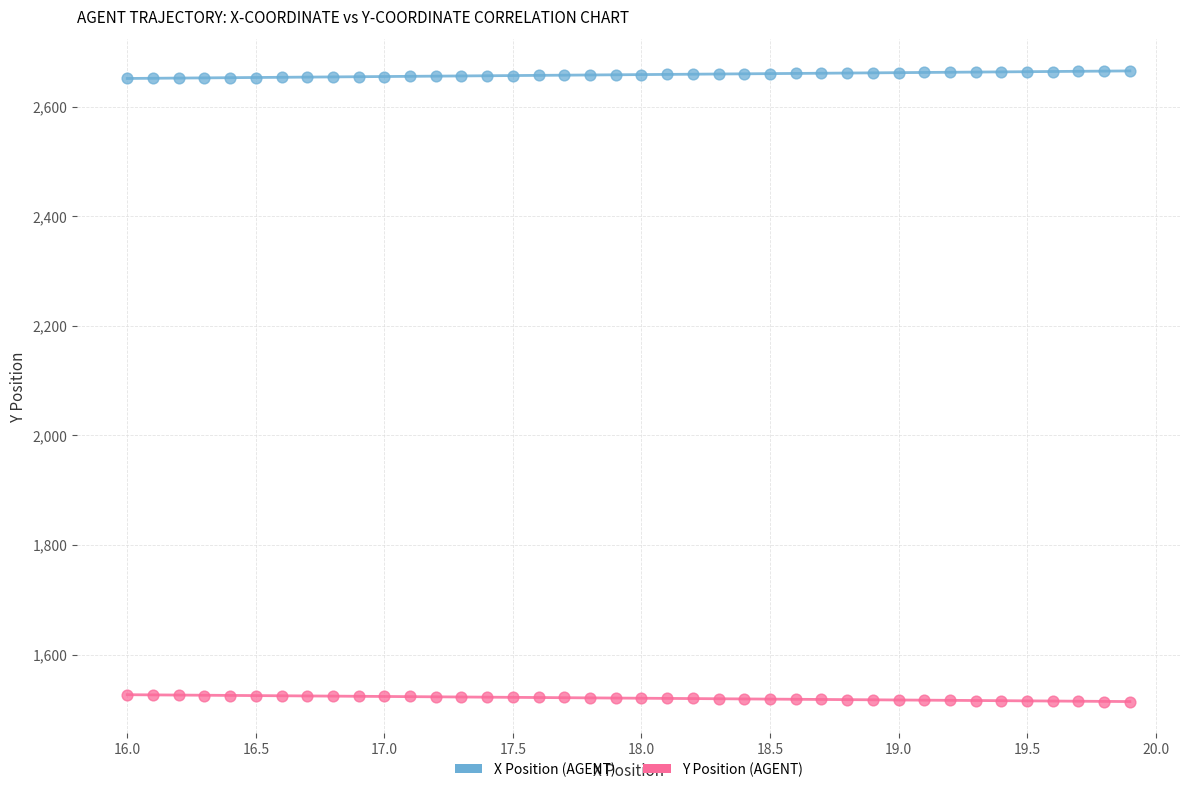

Which series contains the lowest Y value?

Y Position (AGENT)